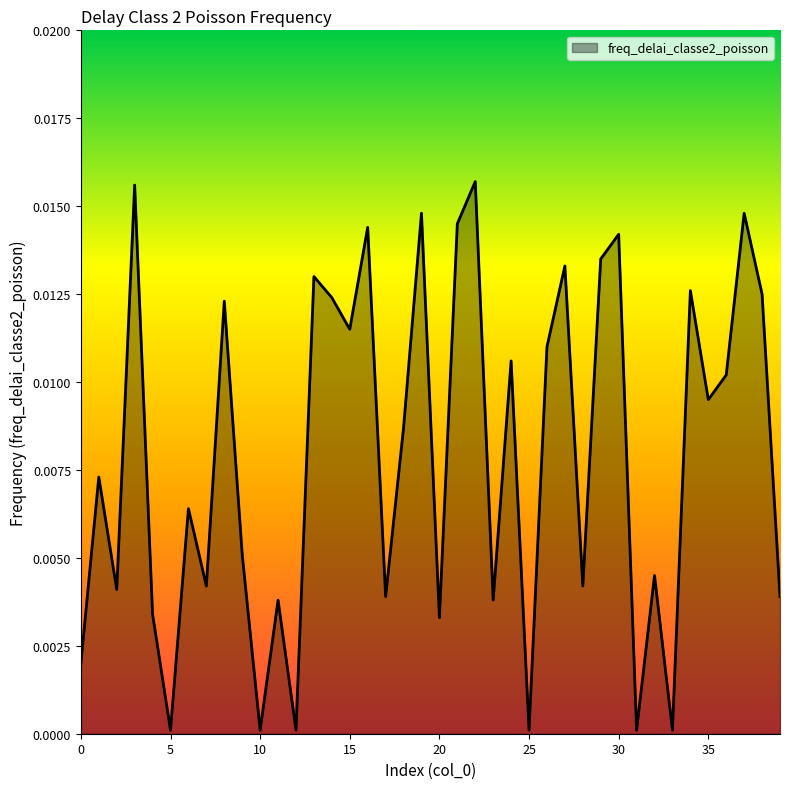

At which label is the value closest to 0?

5